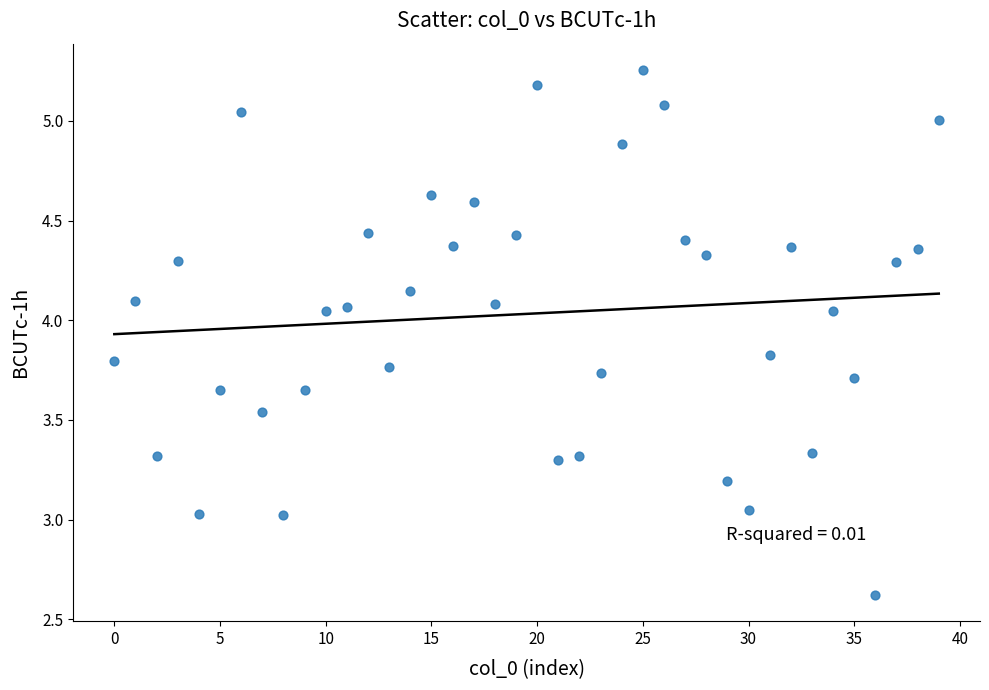

What is the range of Y values (max minus min)?

2.6